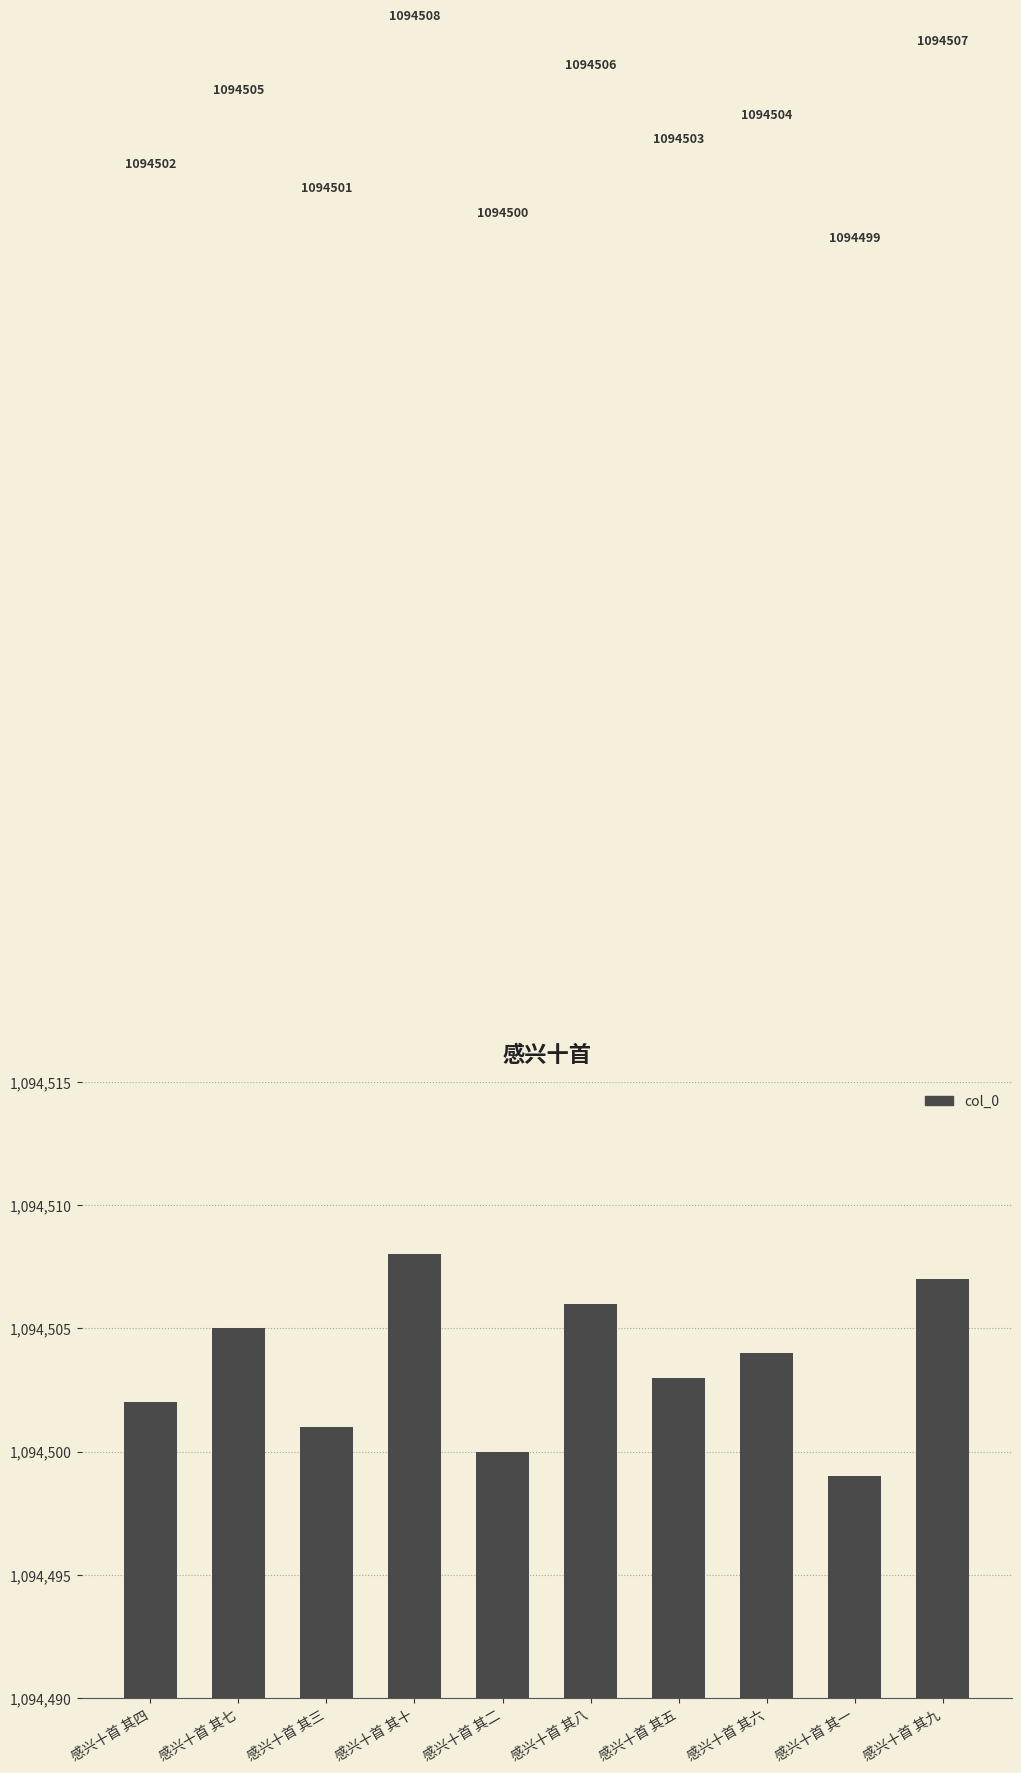

What is the approximate value at 感兴十首 其三?

1094501